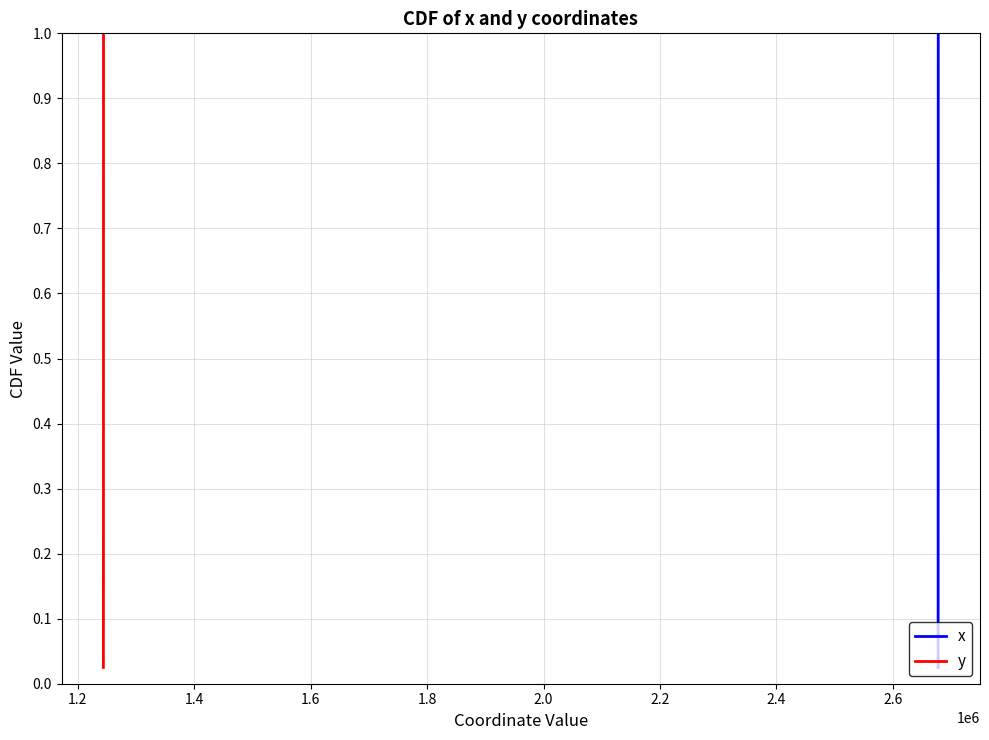

True or false: x and y cross at least once.

False